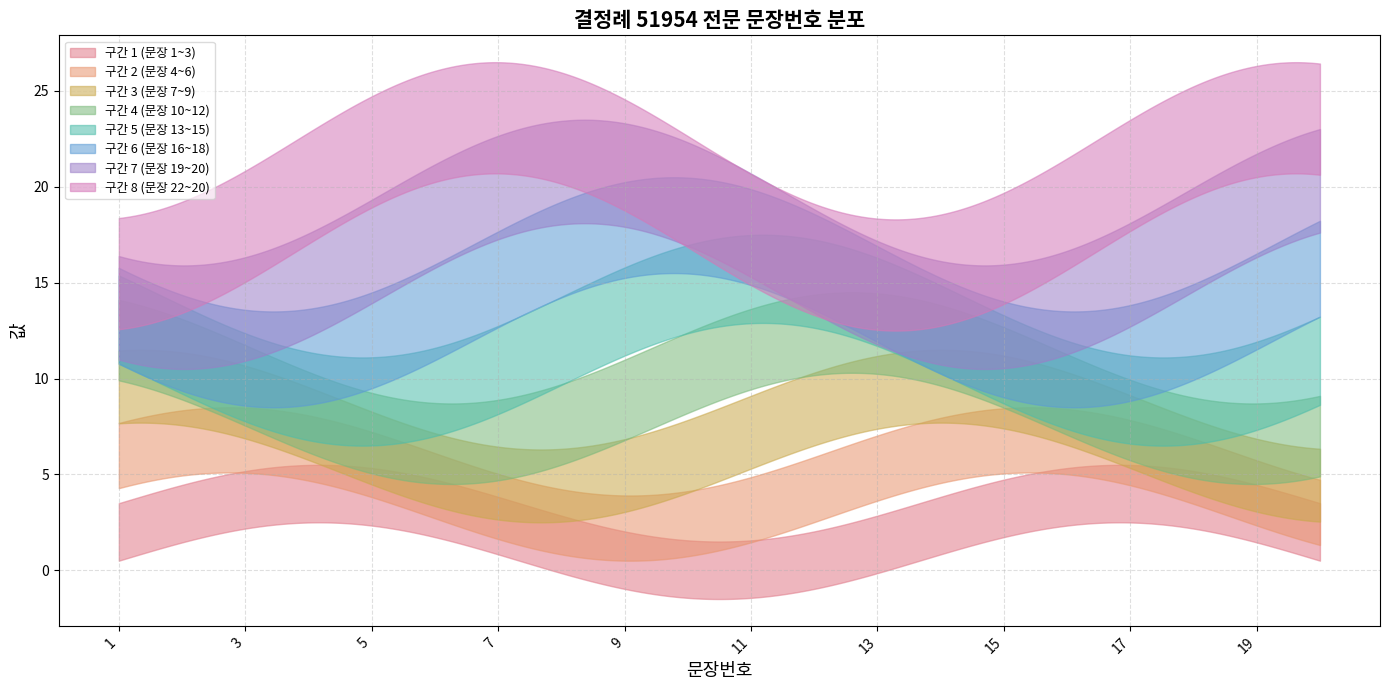

How many data points are less than 11?

10